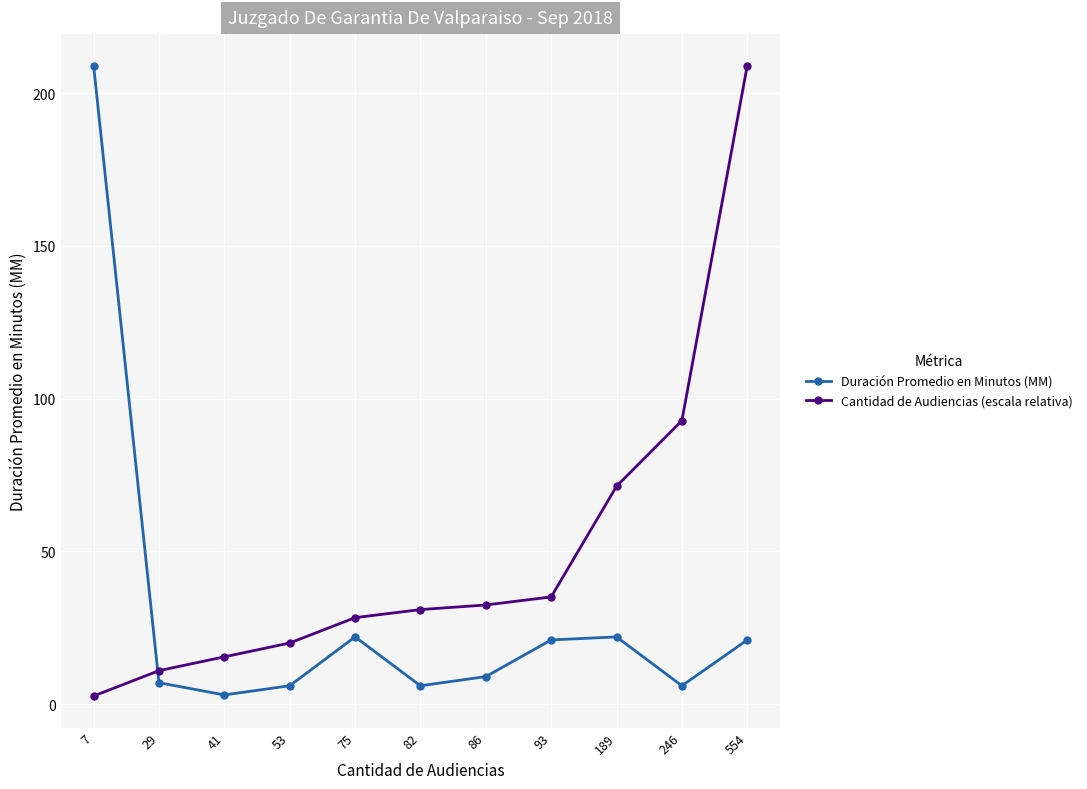

The value of Duración Promedio en Minutos (MM) at 7 is 91.1. True or false?

False